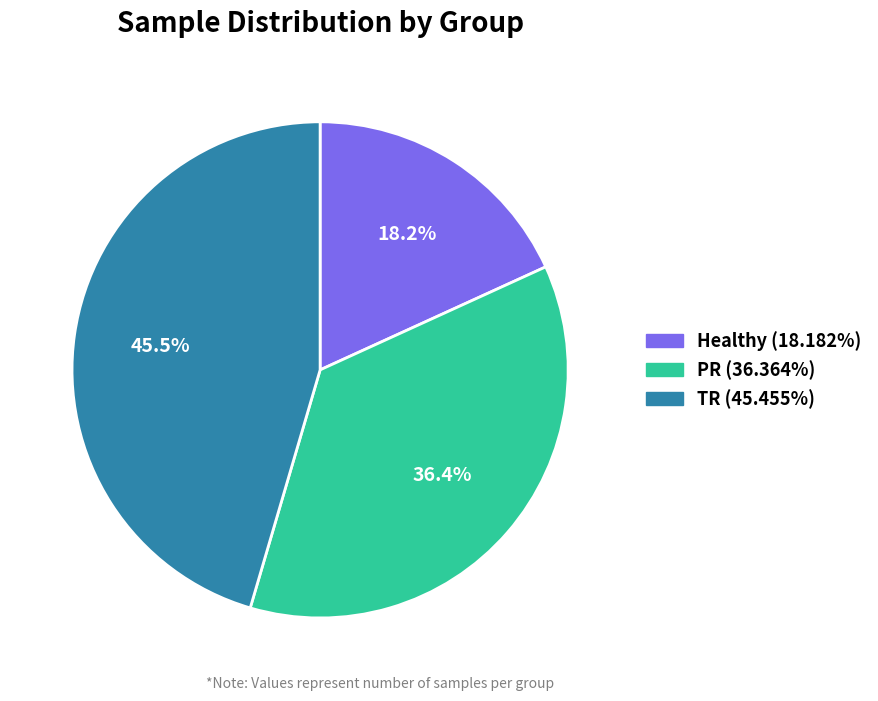

To the nearest percent, what is the difference between the largest and smallest slice percentages?

27%